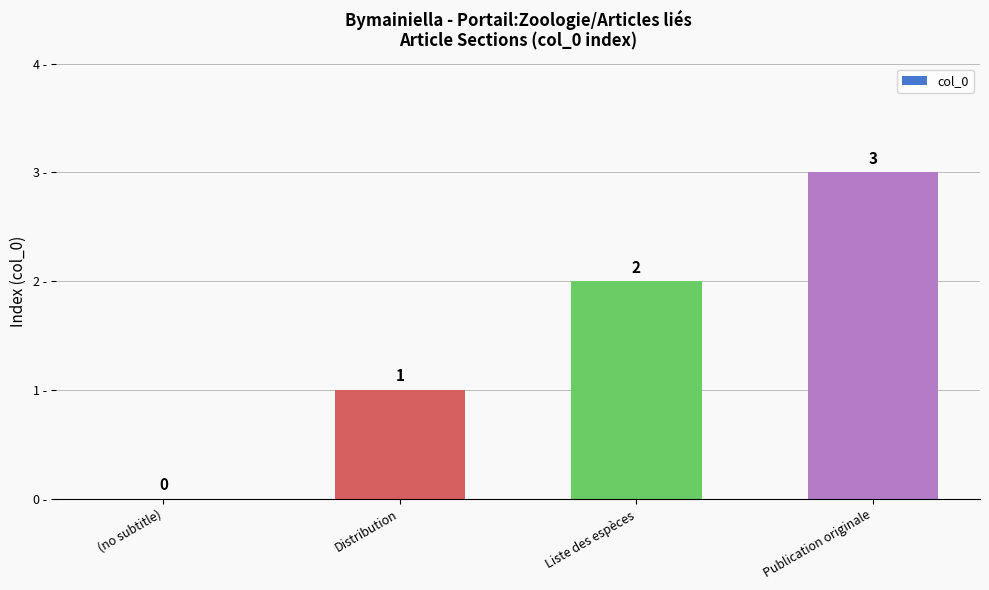

Between (no subtitle) and Distribution, which is larger?

Distribution